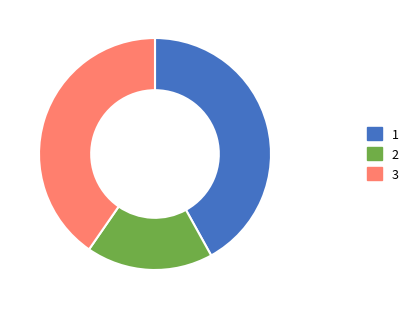

Is there a majority slice in this chart?

No